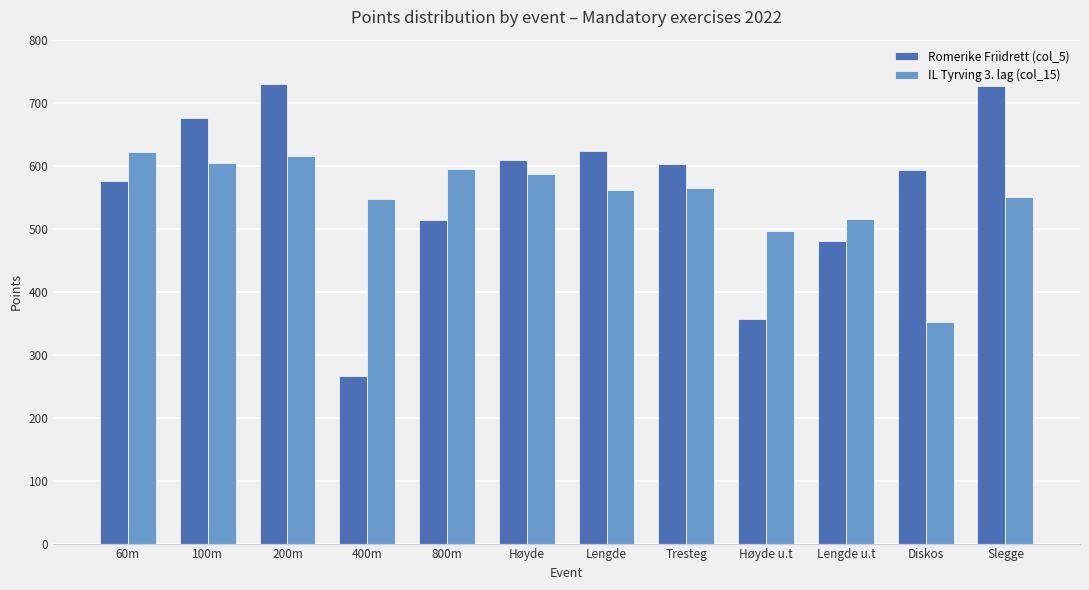

What is the difference between the maximum and minimum values in the IL Tyrving 3. lag (col_15) series?

270